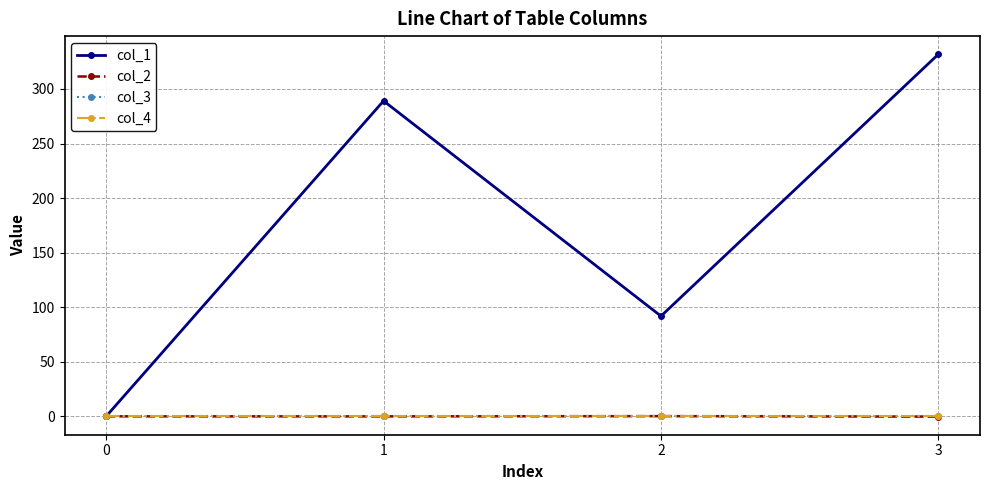

Reading right to left, what are all the values shown in this chart?

col_1: 331.8	91.9	289.1	0.0
col_2: -0.2	0.2	-0.0	0.0
col_3: 0.0	0.0	0.0	0.0
col_4: 0.0	0.0	0.0	0.0